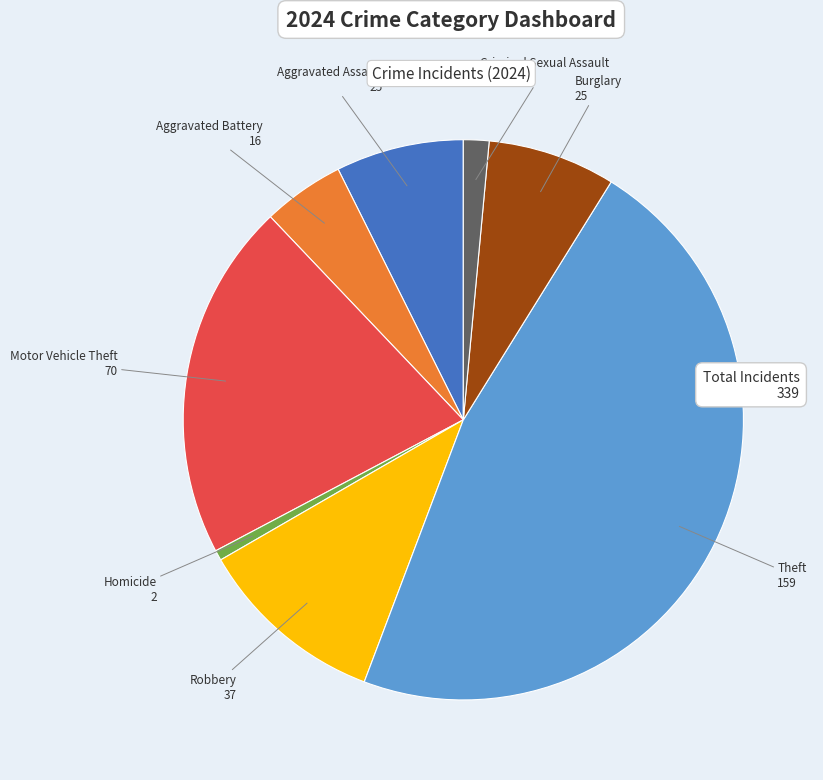

What is the largest slice in the pie chart?

Theft